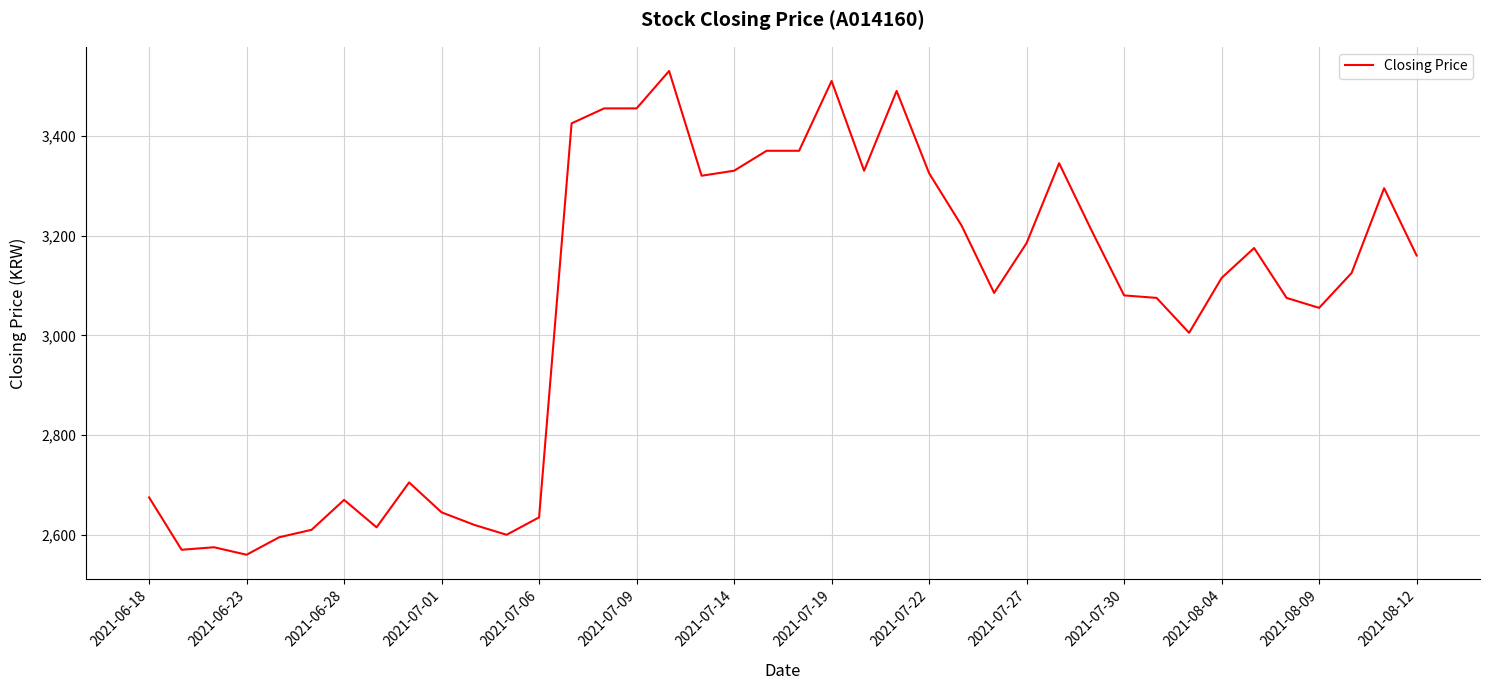

What is the maximum value shown in the chart?

3530